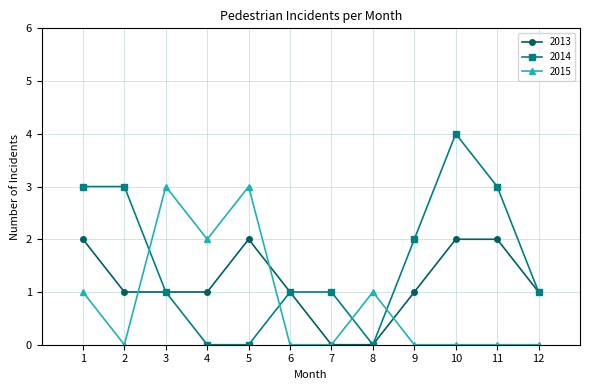

Is it true that 2015 equals 2 at 5?

False